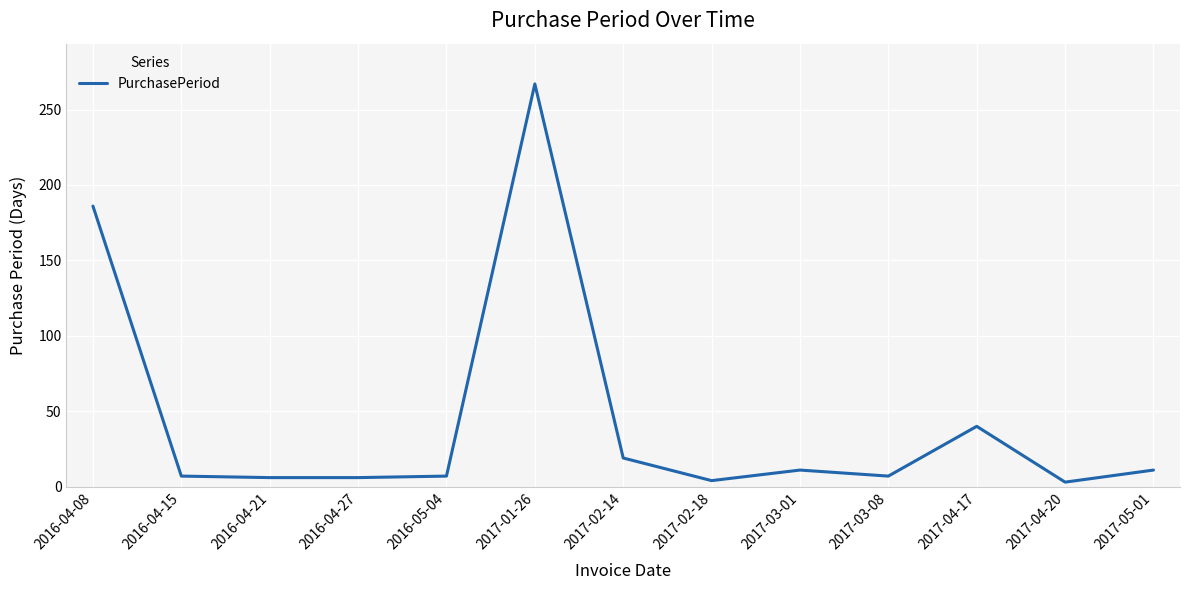

What is the greatest value displayed?

267